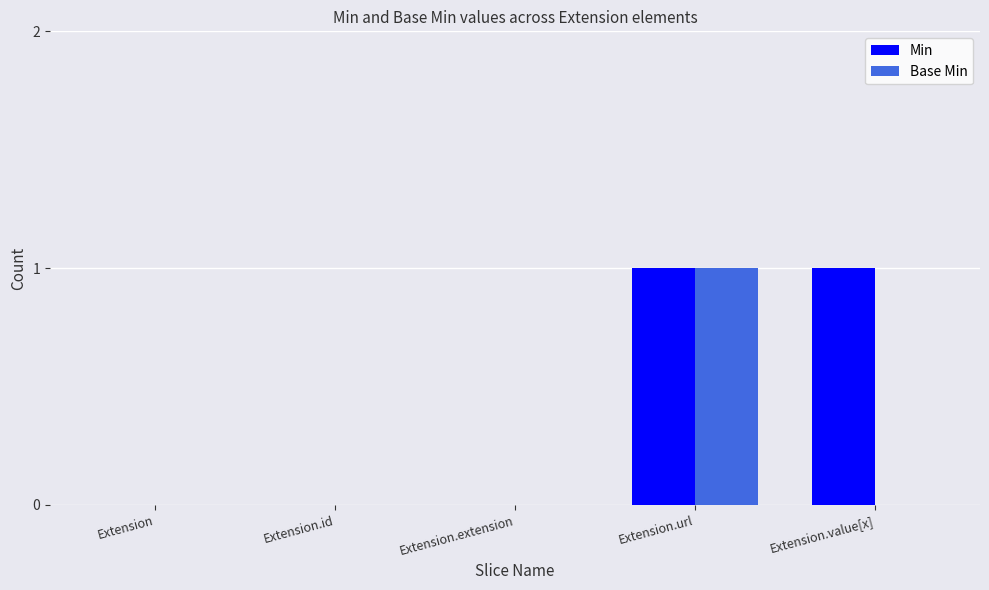

The Base Min series shows 0 at Extension.id. True or false?

True